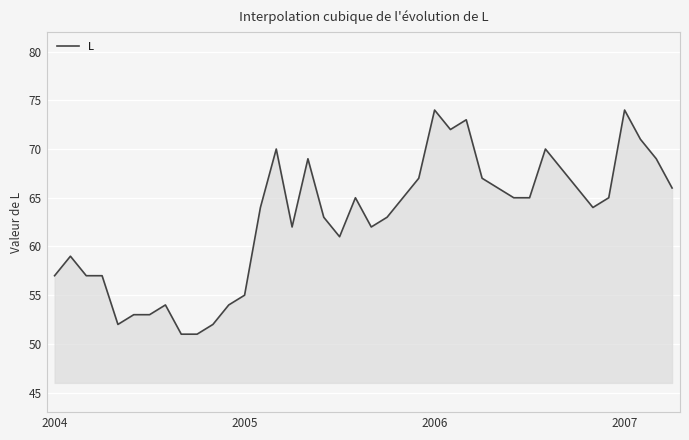

How many values are below 65?

20